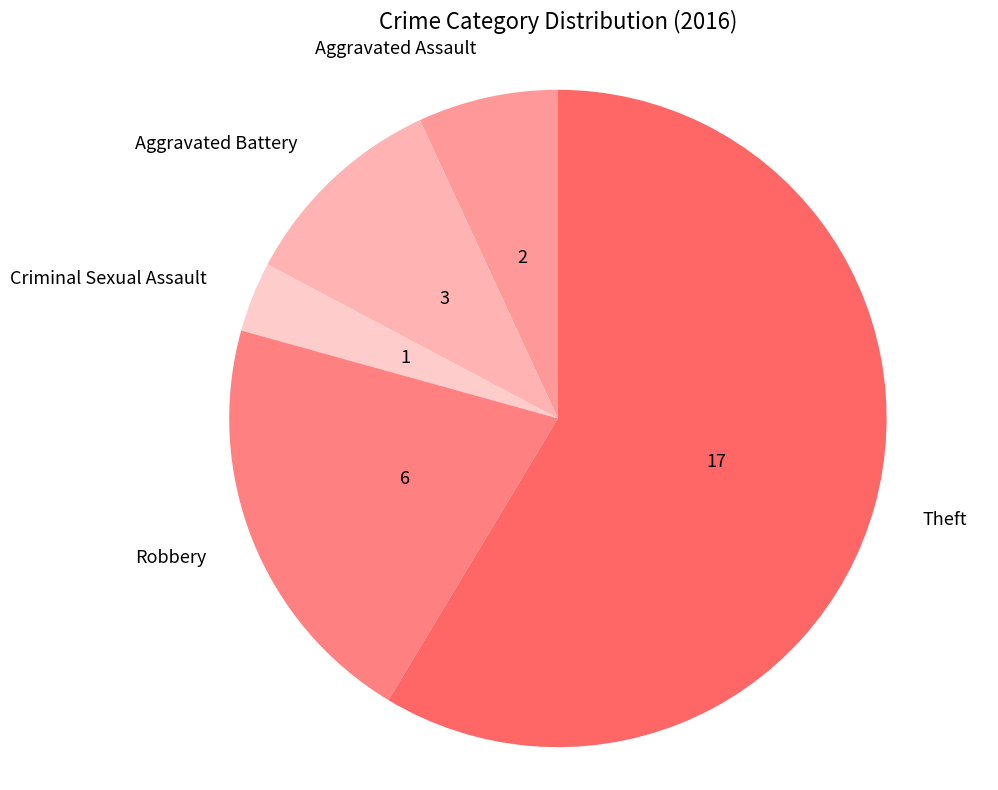

Does Aggravated Assault represent more than half of the total?

No